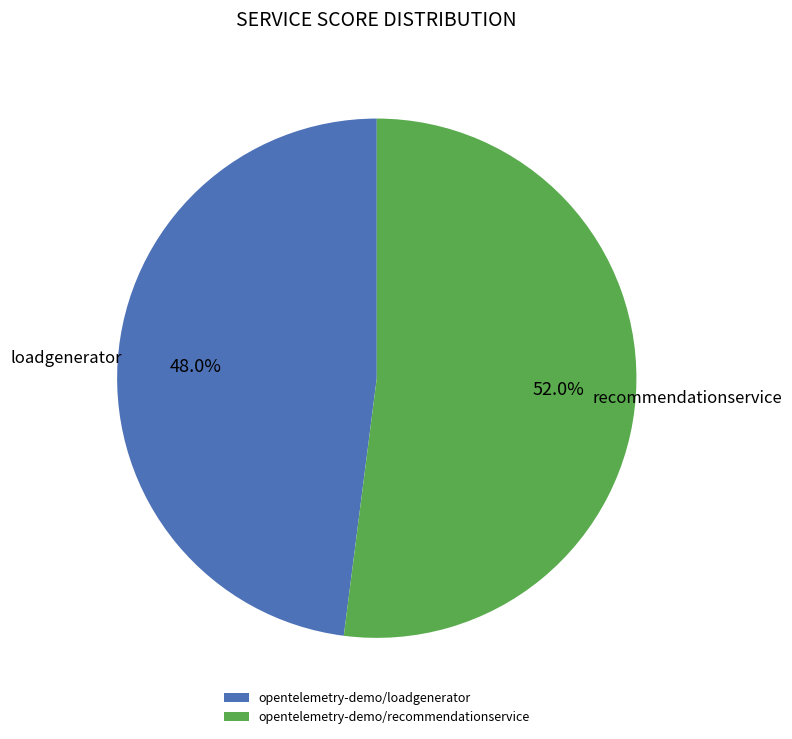

True or false: opentelemetry-demo/recommendationservice accounts for 45% of the total.

False